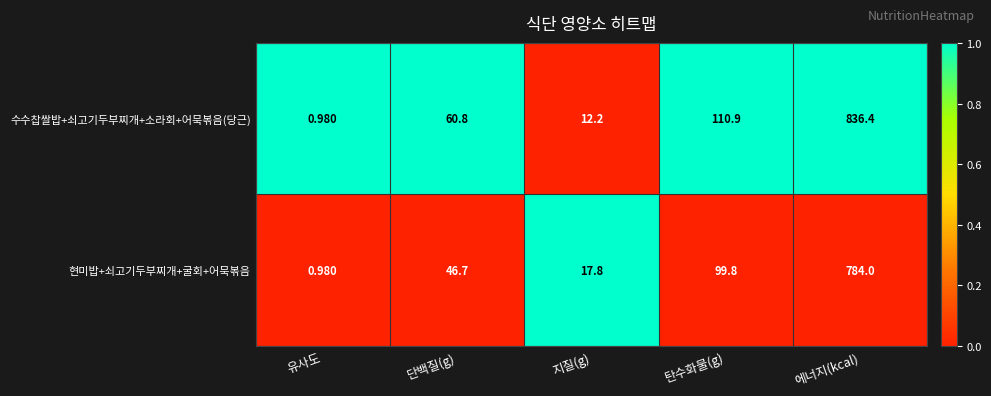

Which series has the widest spread of values?

수수찹쌀밥+쇠고기두부찌개+소라회+어묵볶음(당근)